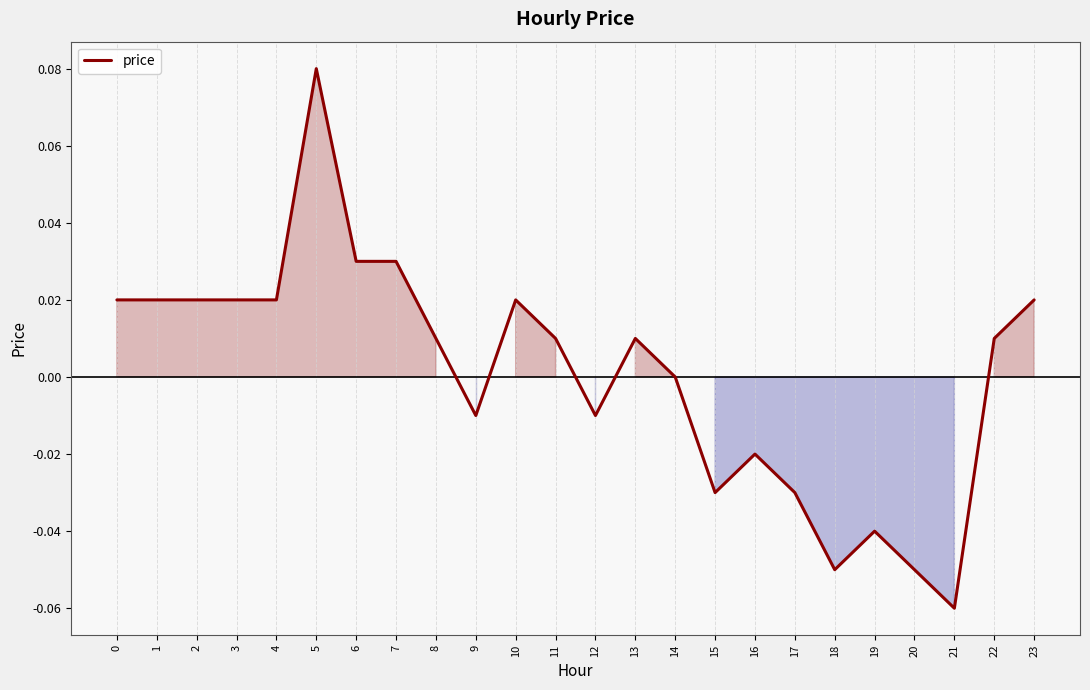

The value at 18 is -0.0. True or false?

False